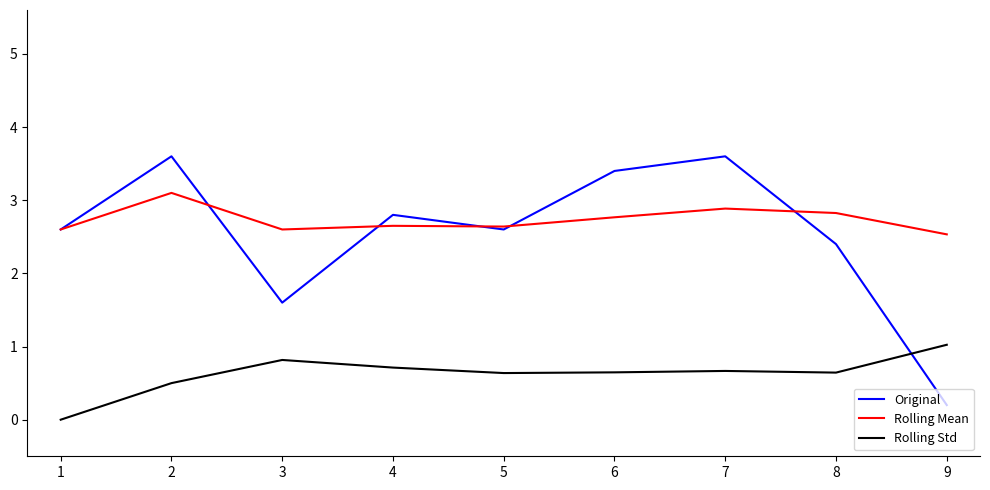

The Rolling Mean series shows 2.5 at 9. True or false?

True